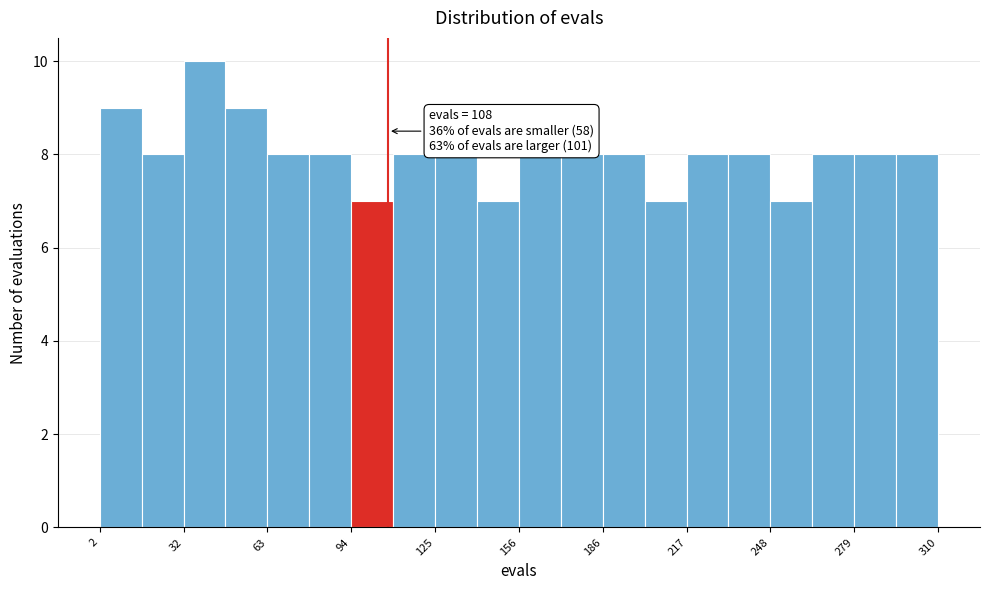

Around what value on the x-axis is the tallest bar? Give the approximate position of its centre, as read against the axis.

40